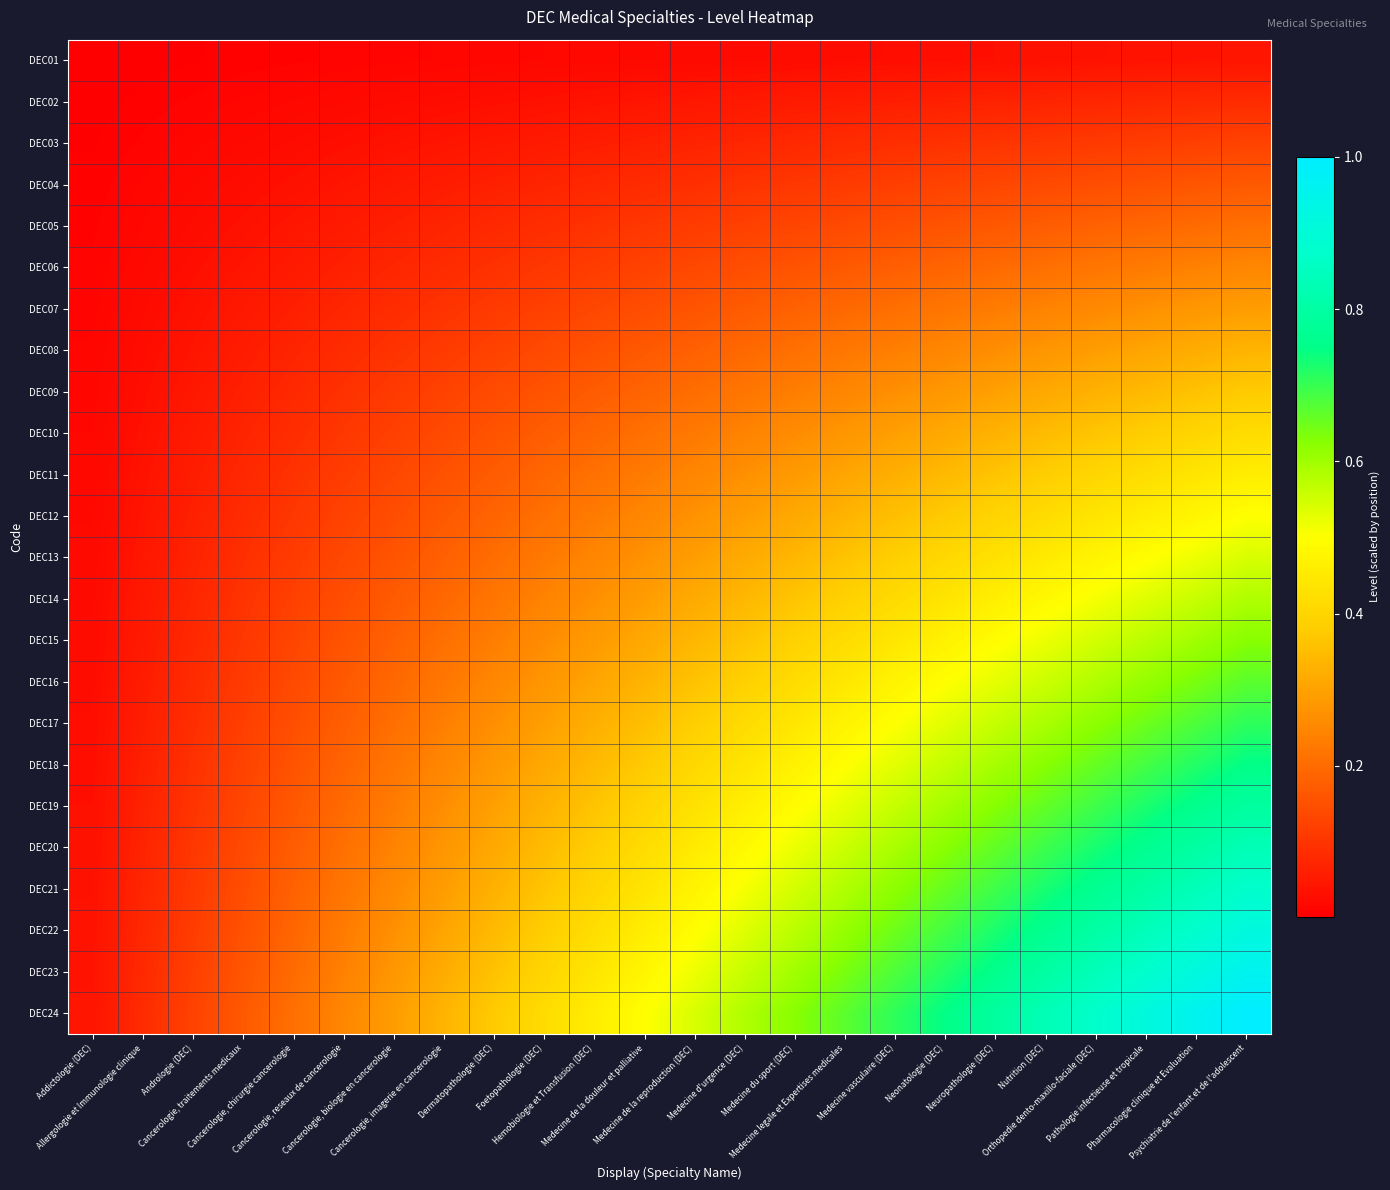

Count the number of data series in this chart.

24